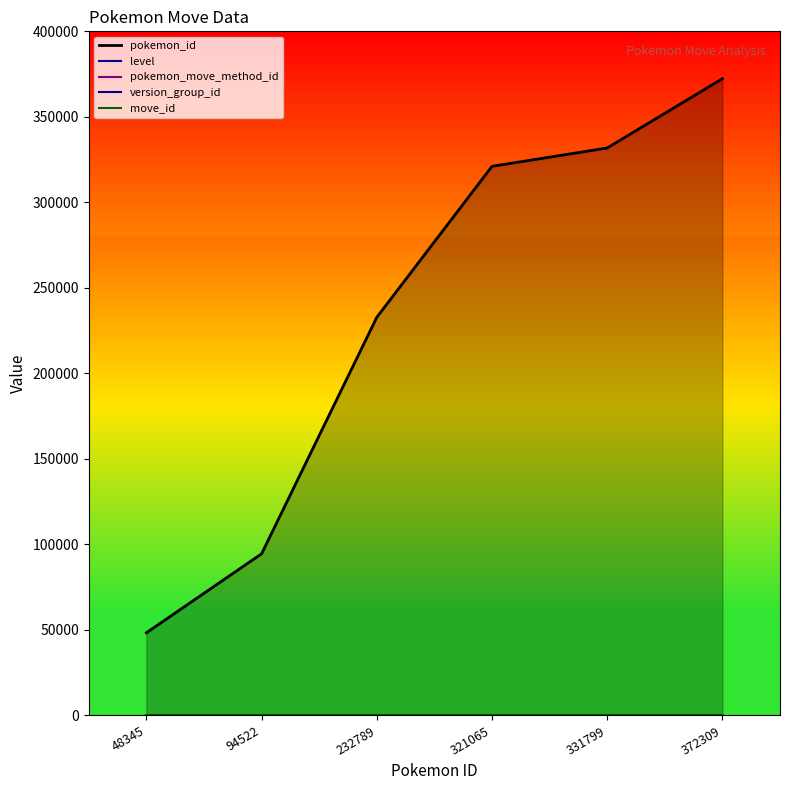

Which series has the largest total across all categories?

pokemon_id